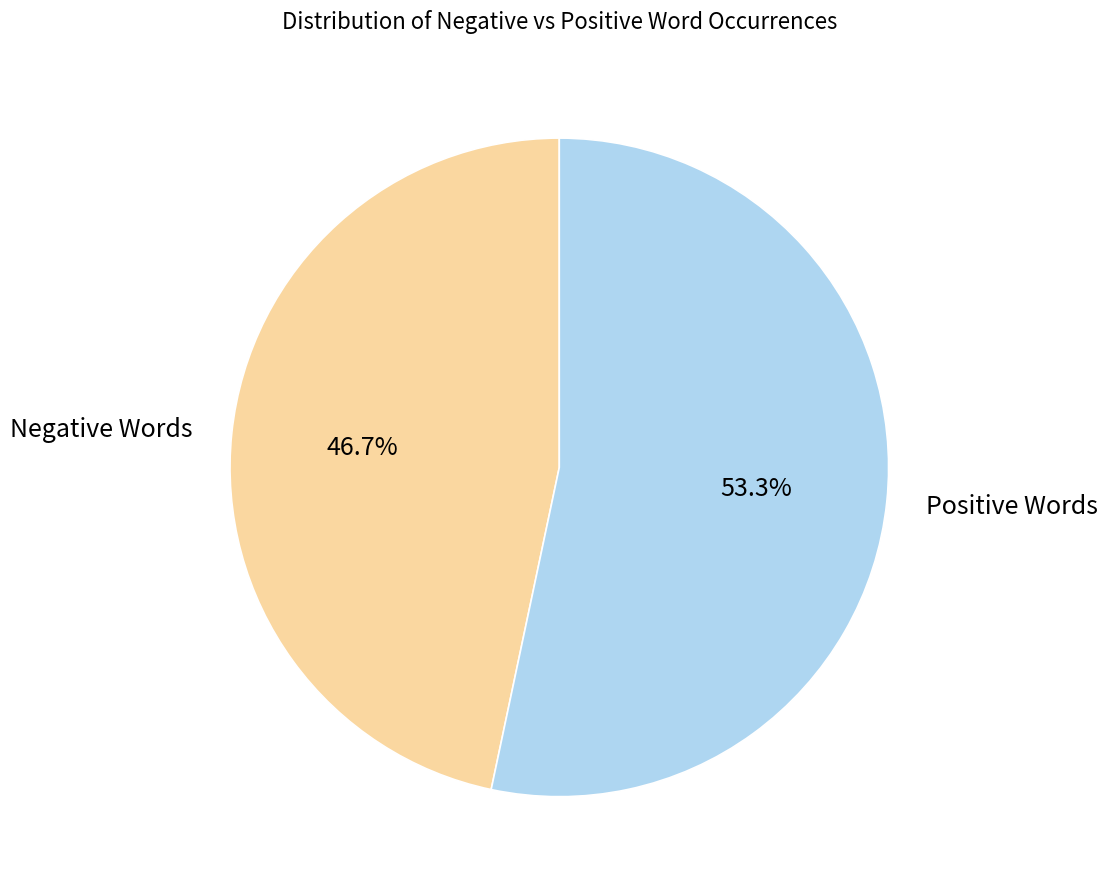

Rank the categories by value from lowest to highest.

Negative Words, Positive Words